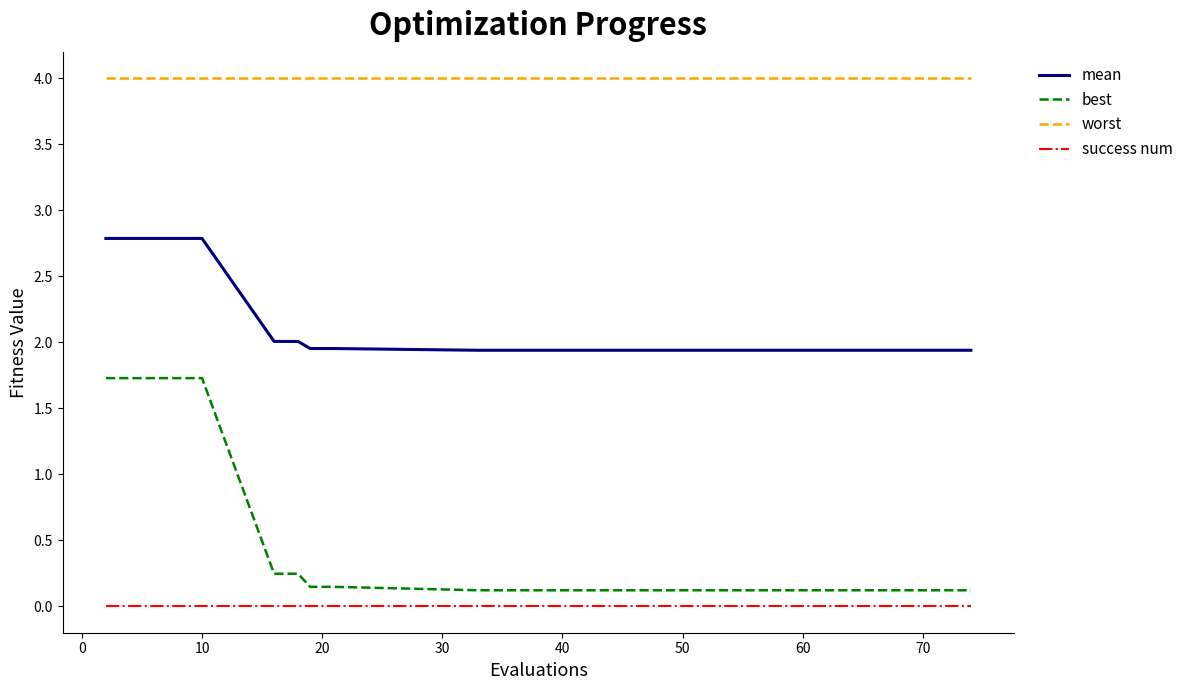

Is this an area chart (filled region under the line)?

No